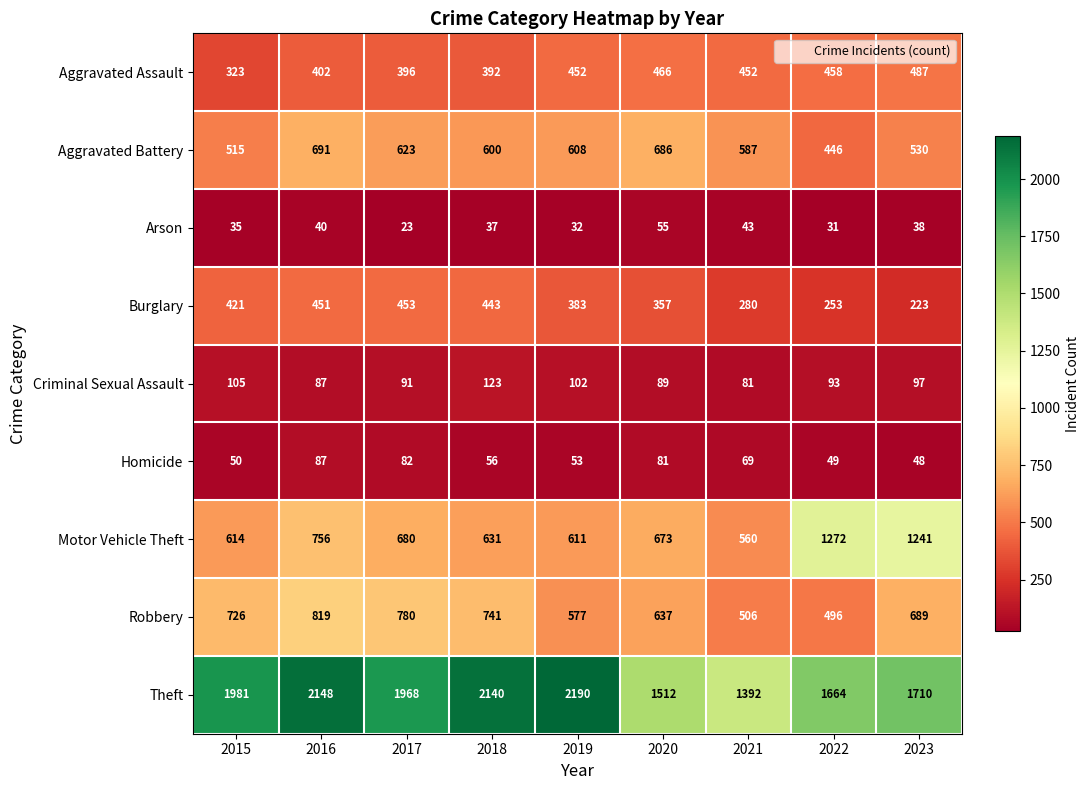

Rank the series by their maximum value, from lowest to highest.

Arson, Homicide, Criminal Sexual Assault, Burglary, Aggravated Assault, Aggravated Battery, Robbery, Motor Vehicle Theft, Theft